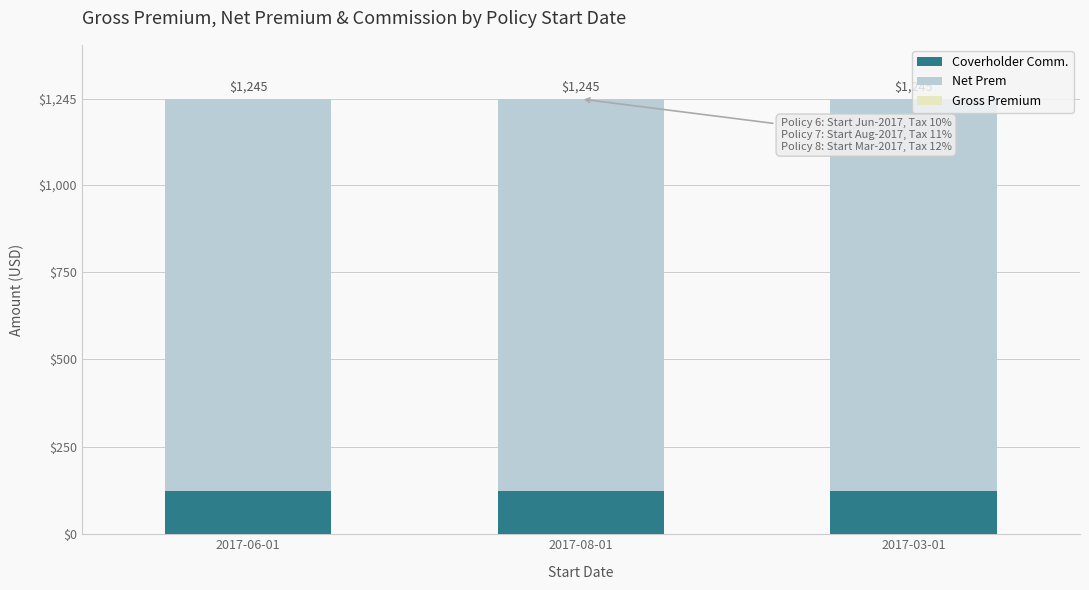

At how many categories does at least one series exceed 604?

3